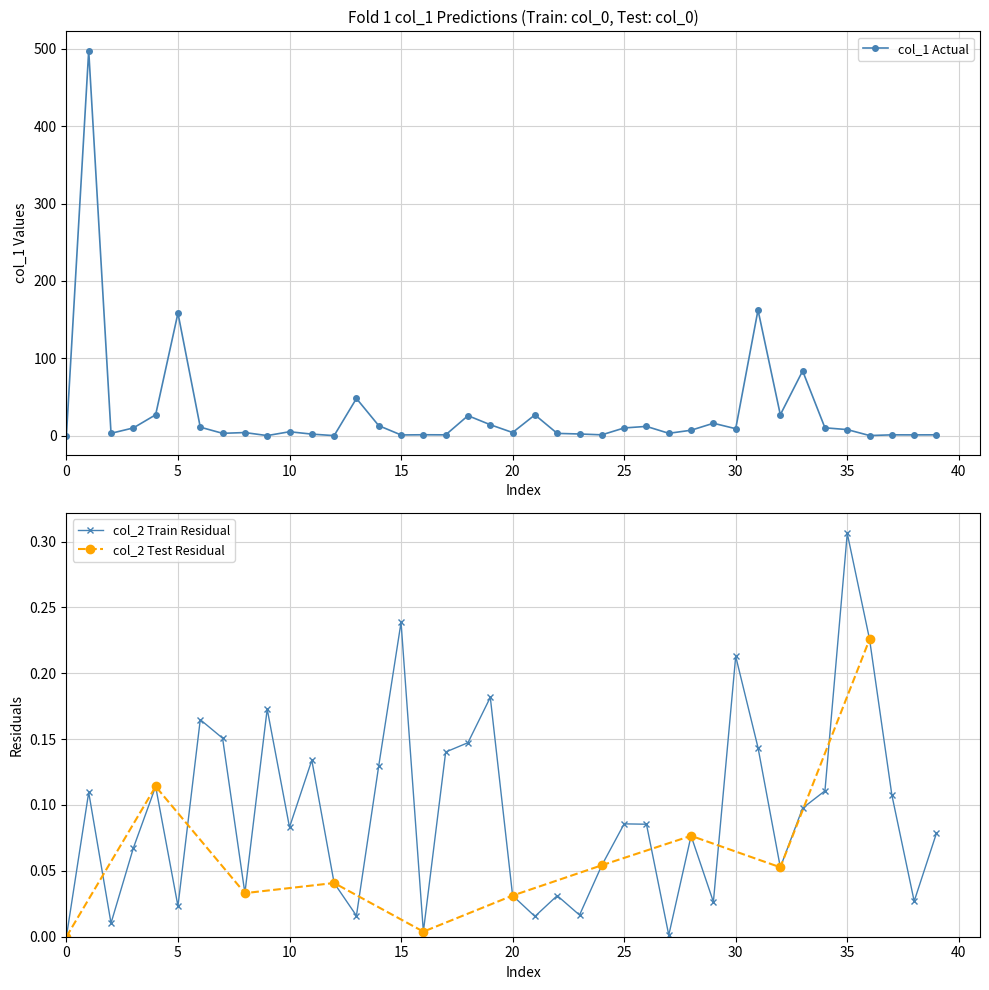

True or false: col_1 has a value of 0.1 at 36.

True